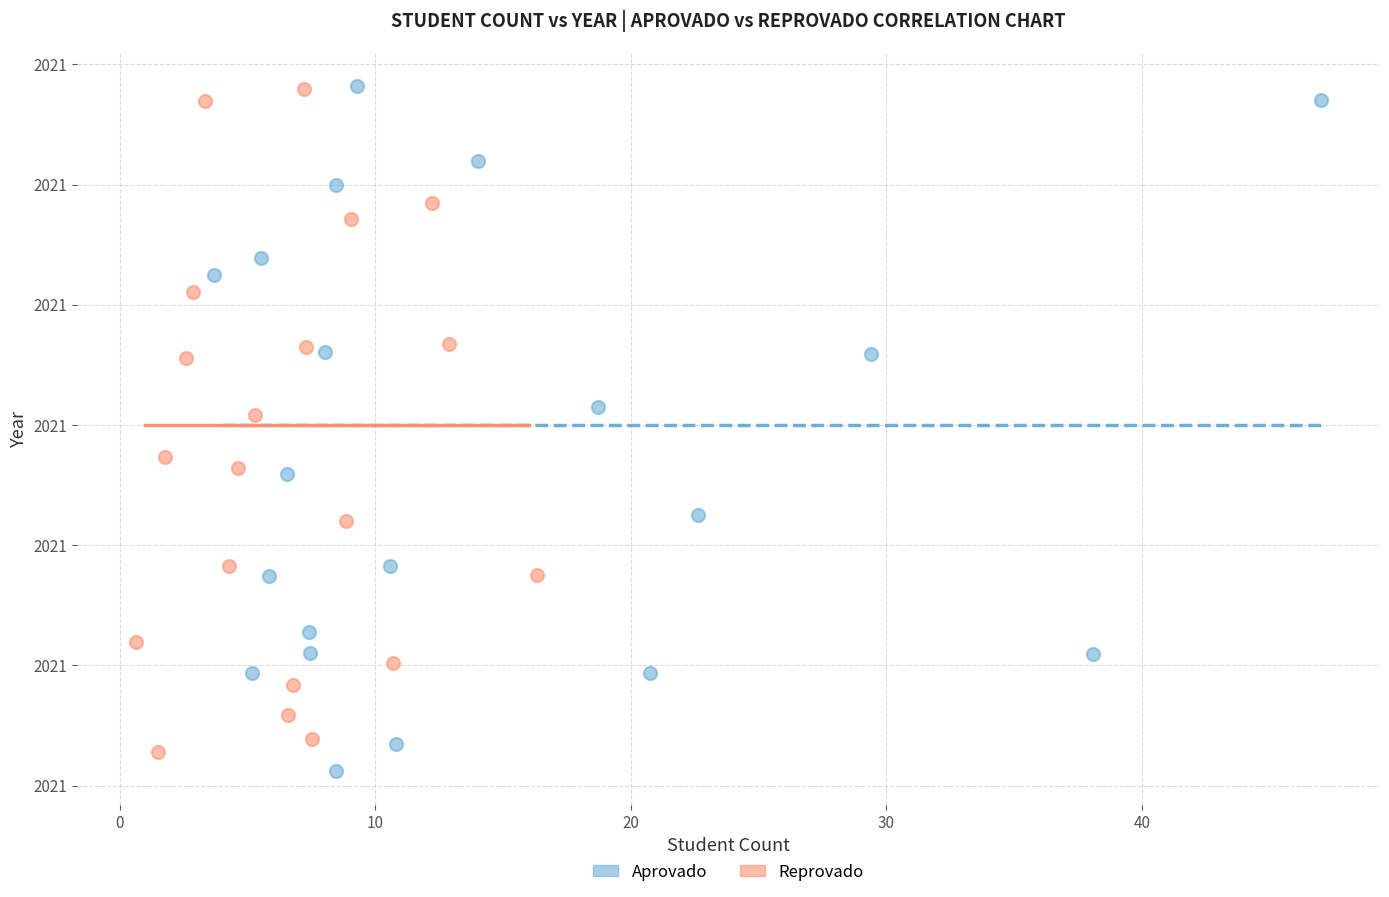

Which series contains the lowest Y value?

Aprovado